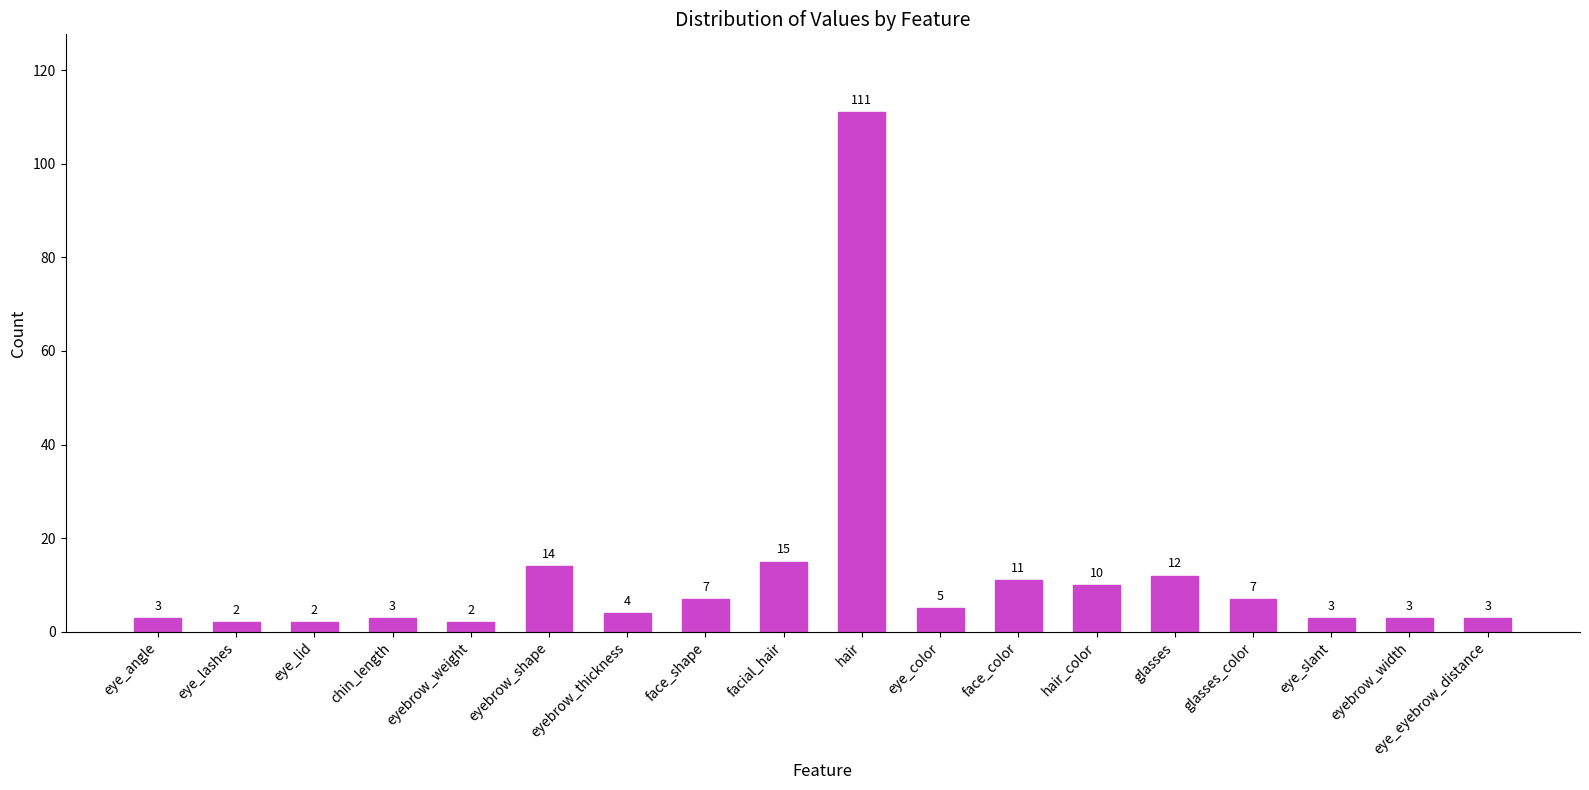

Where does the data first go above 5?

eyebrow_shape